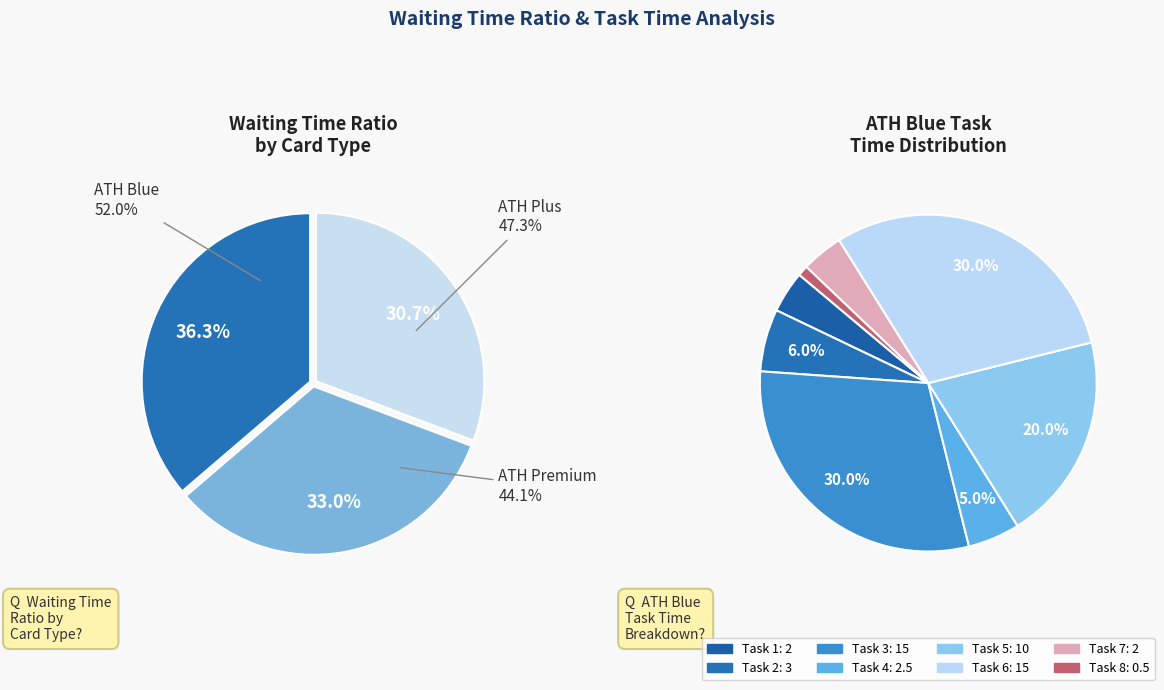

Which series has the largest range (max minus min)?

ATH Blue